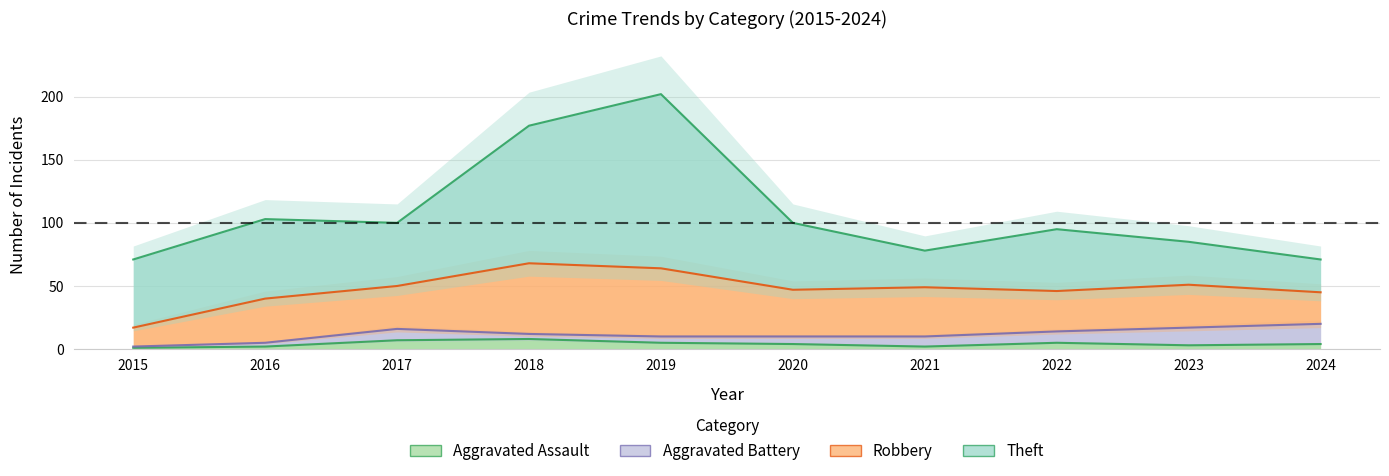

How many interior local peaks does the Theft series have?

3